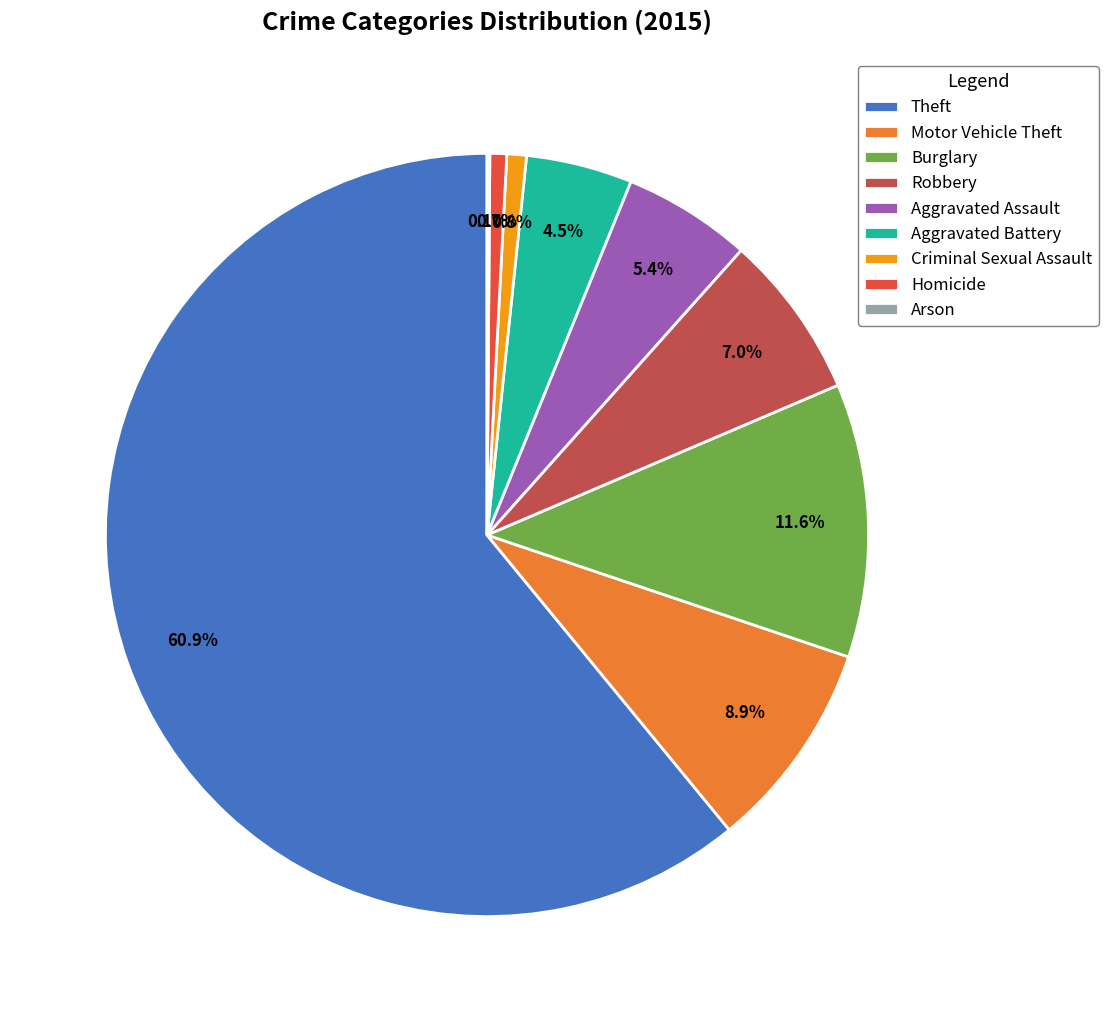

Between Robbery and Burglary, which is larger?

Burglary